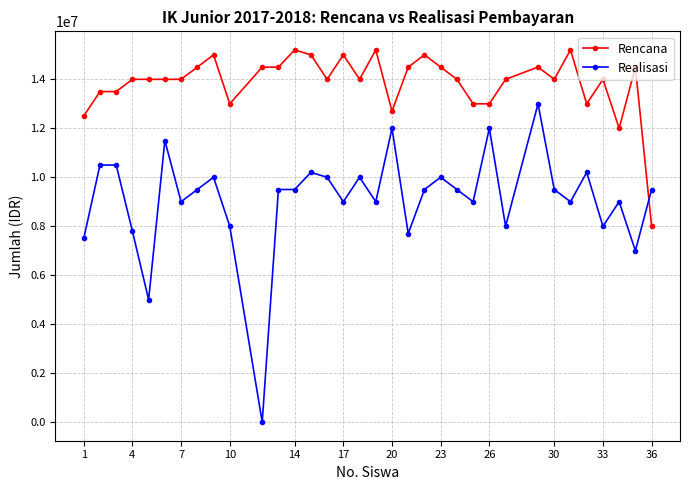

What is the minimum value for Rencana?

8000000